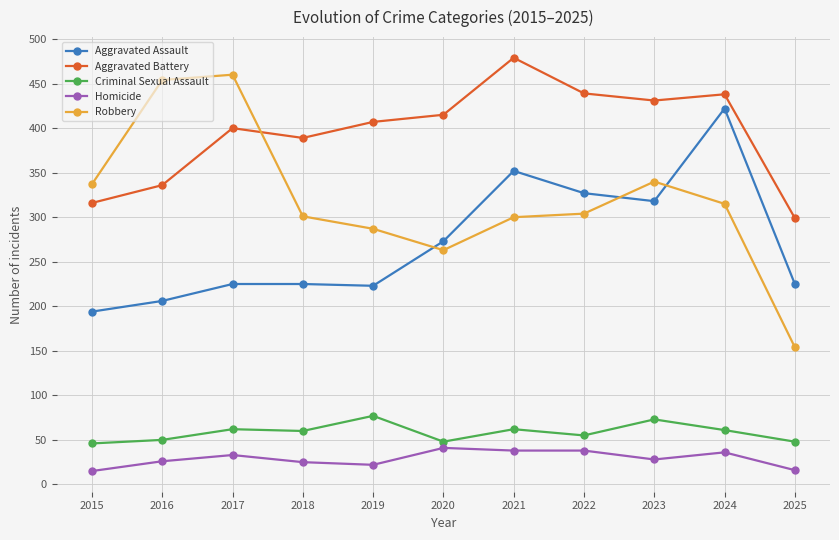

How many times do Aggravated Assault and Robbery cross each other?

3